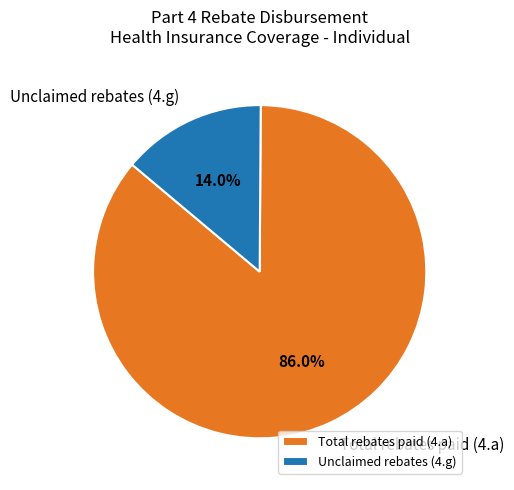

What is the total percentage of Unclaimed rebates (4.g) and Total rebates paid (4.a)?

100.0%